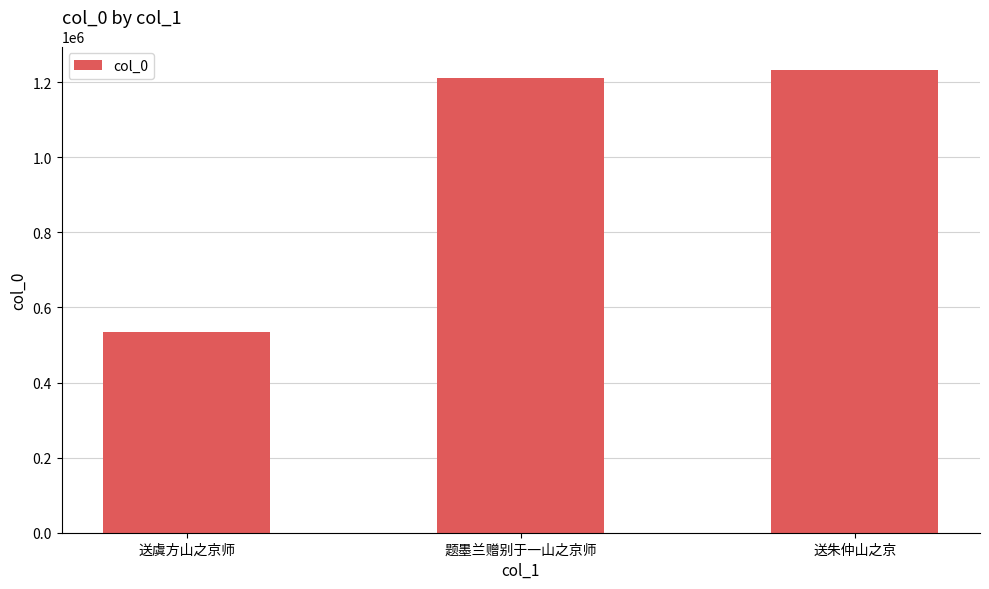

What is the sum of all values?

2978330